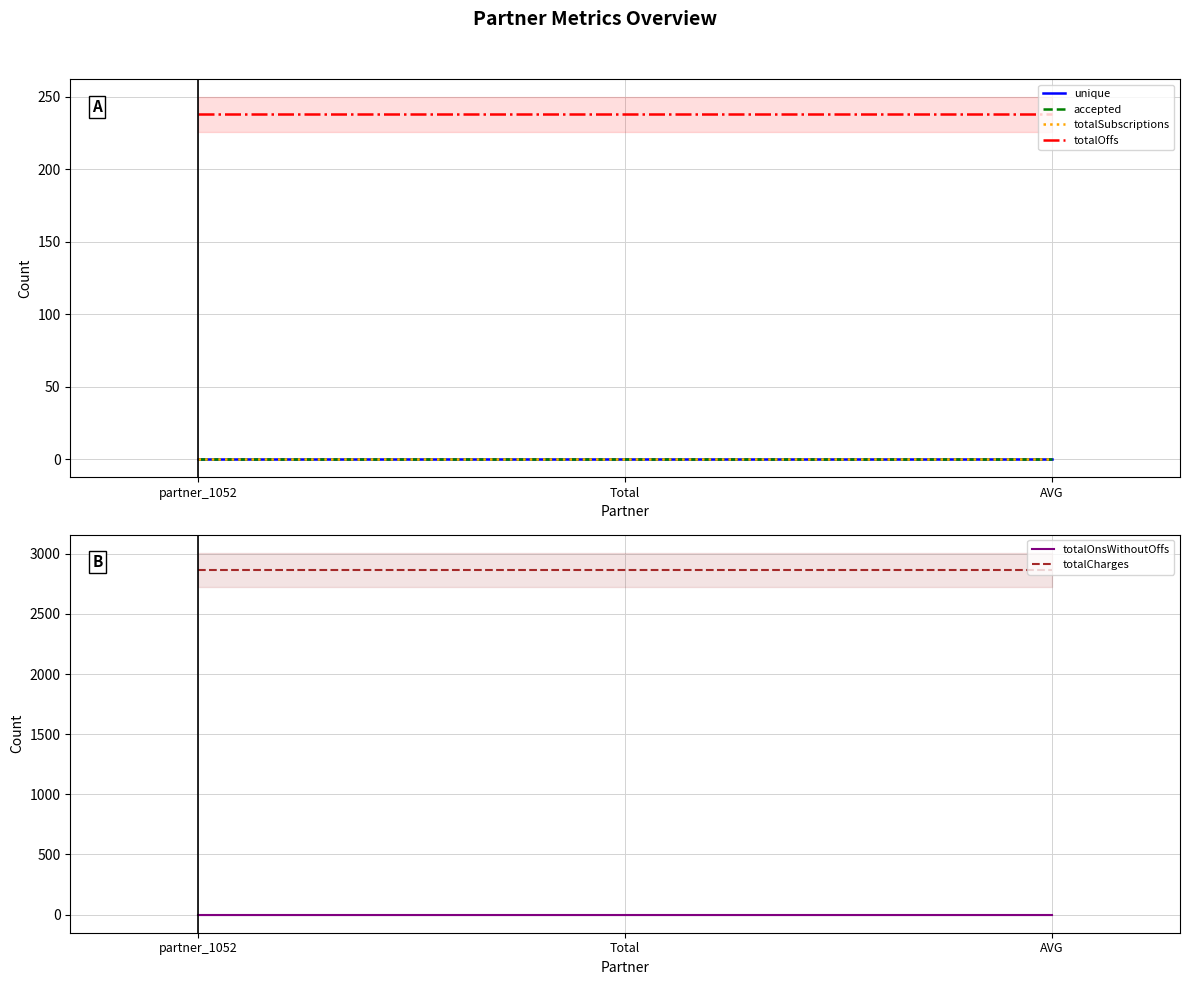

At how many categories does at least one series exceed 2422?

3